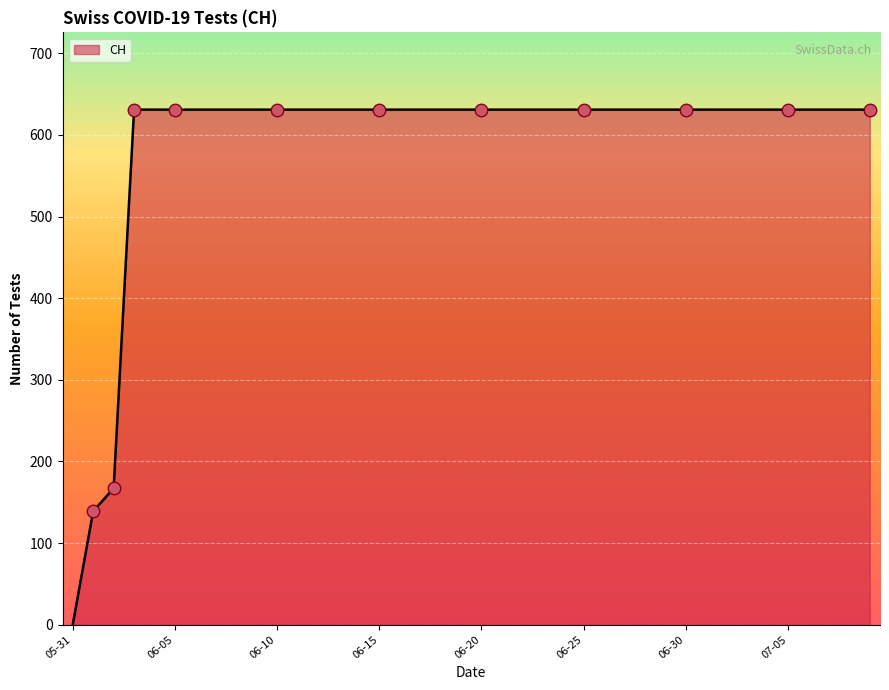

What is the difference between the maximum and minimum values?

631